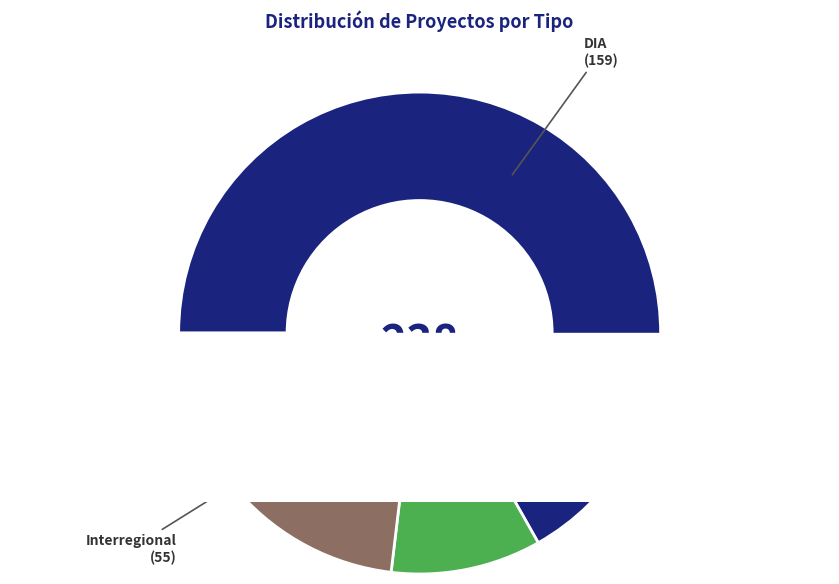

To the nearest percent, what portion does EIA represent?

33%